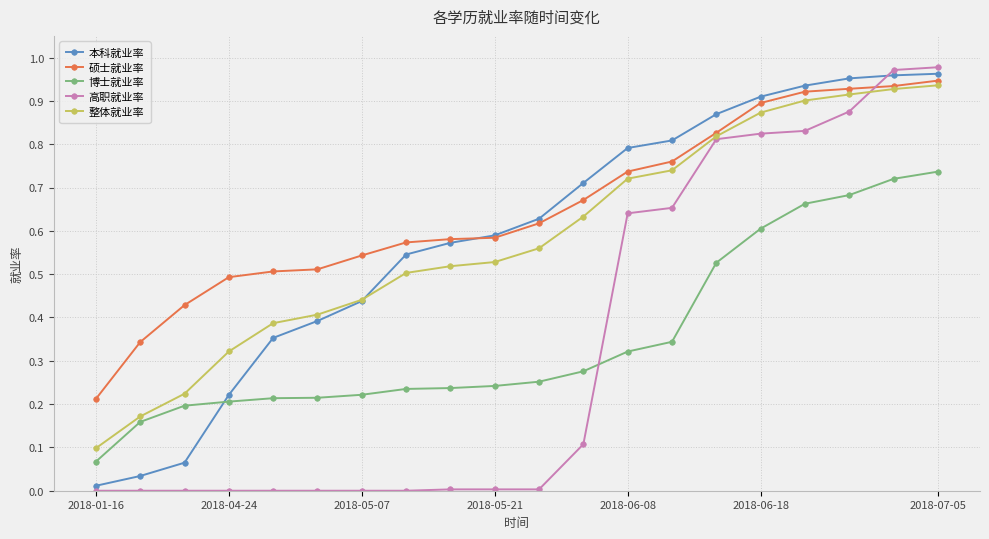

True or false: 本科就业率 and 整体就业率 cross at least once.

True